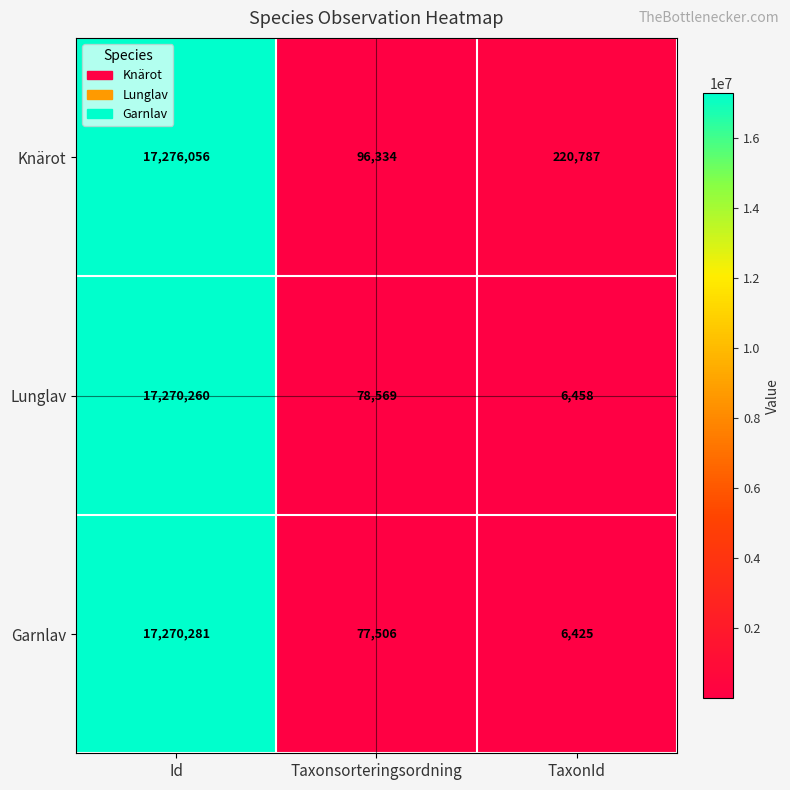

What is the difference between the maximum and minimum values in the Garnlav series?

17263856